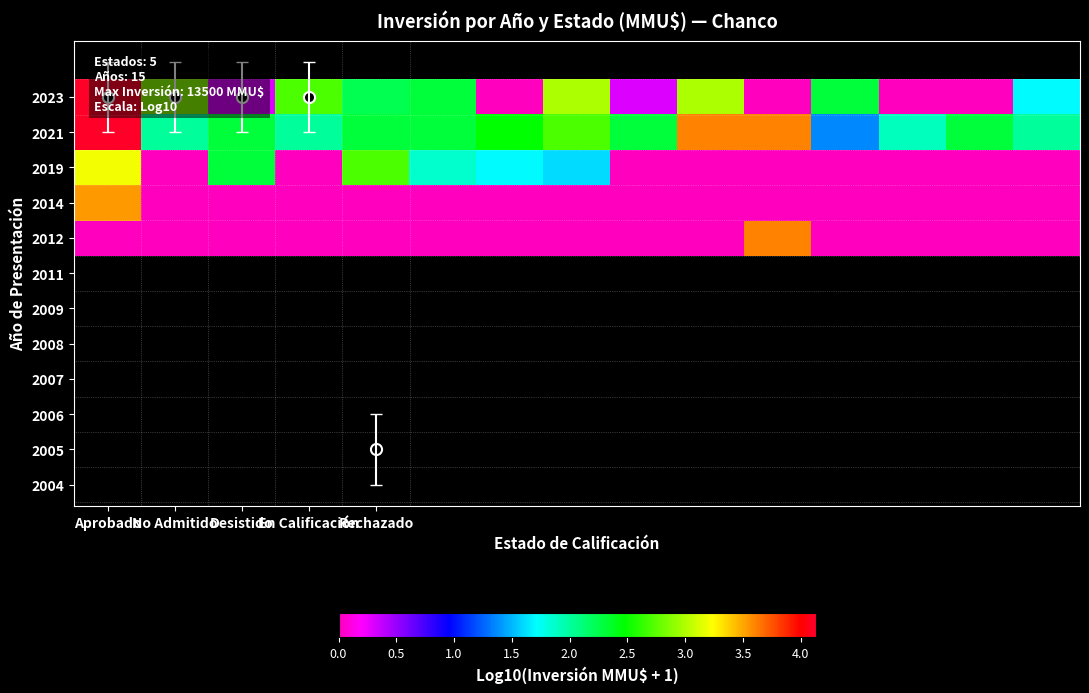

At which category does the chart reach its peak across all series?

Aprobado